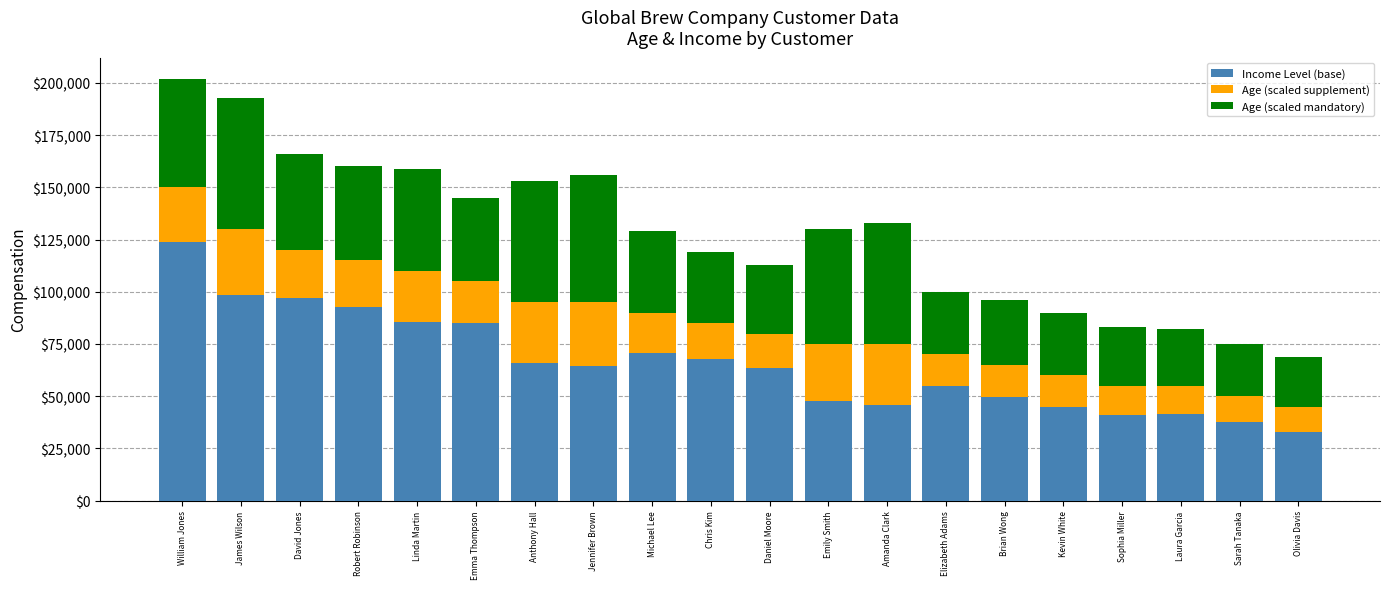

What is the sum of all Income Level (base) values?

1311000